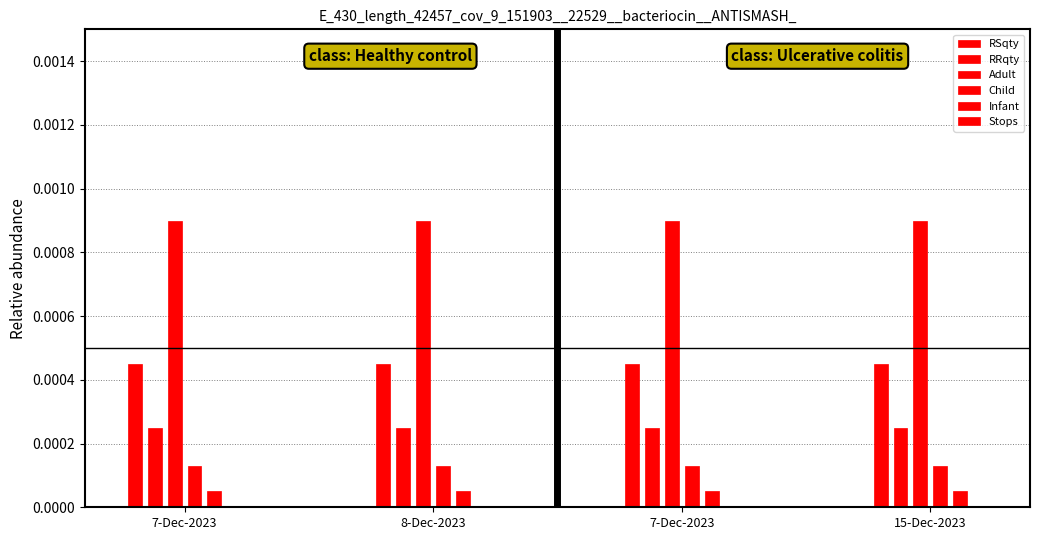

How many groups of bars are there?

4